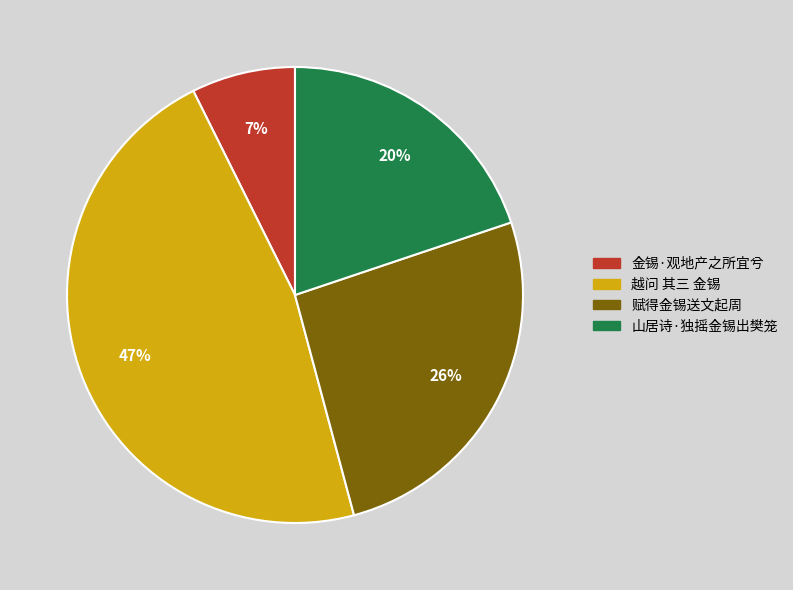

To the nearest percent, what is the average slice percentage?

25%